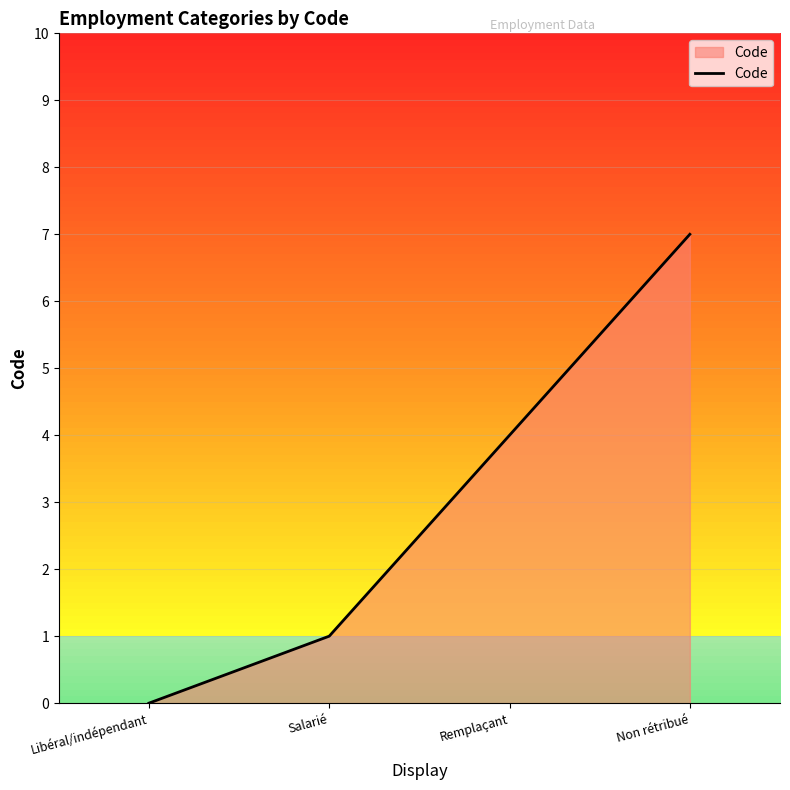

What is the difference between the values at Remplaçant and Salarié?

3